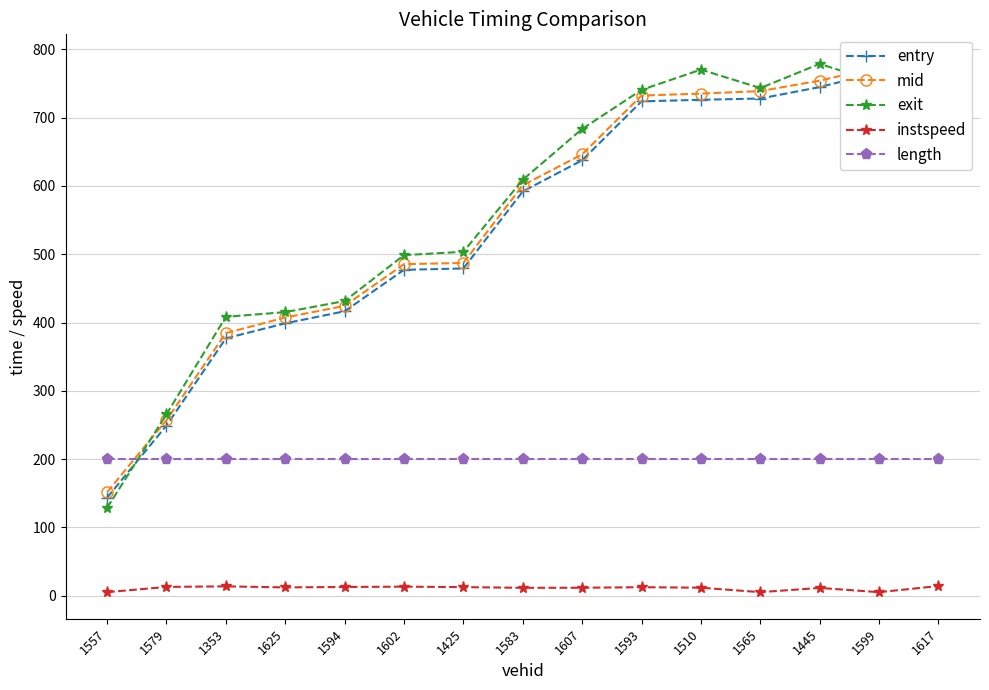

How many interior local valleys does the exit series have?

2